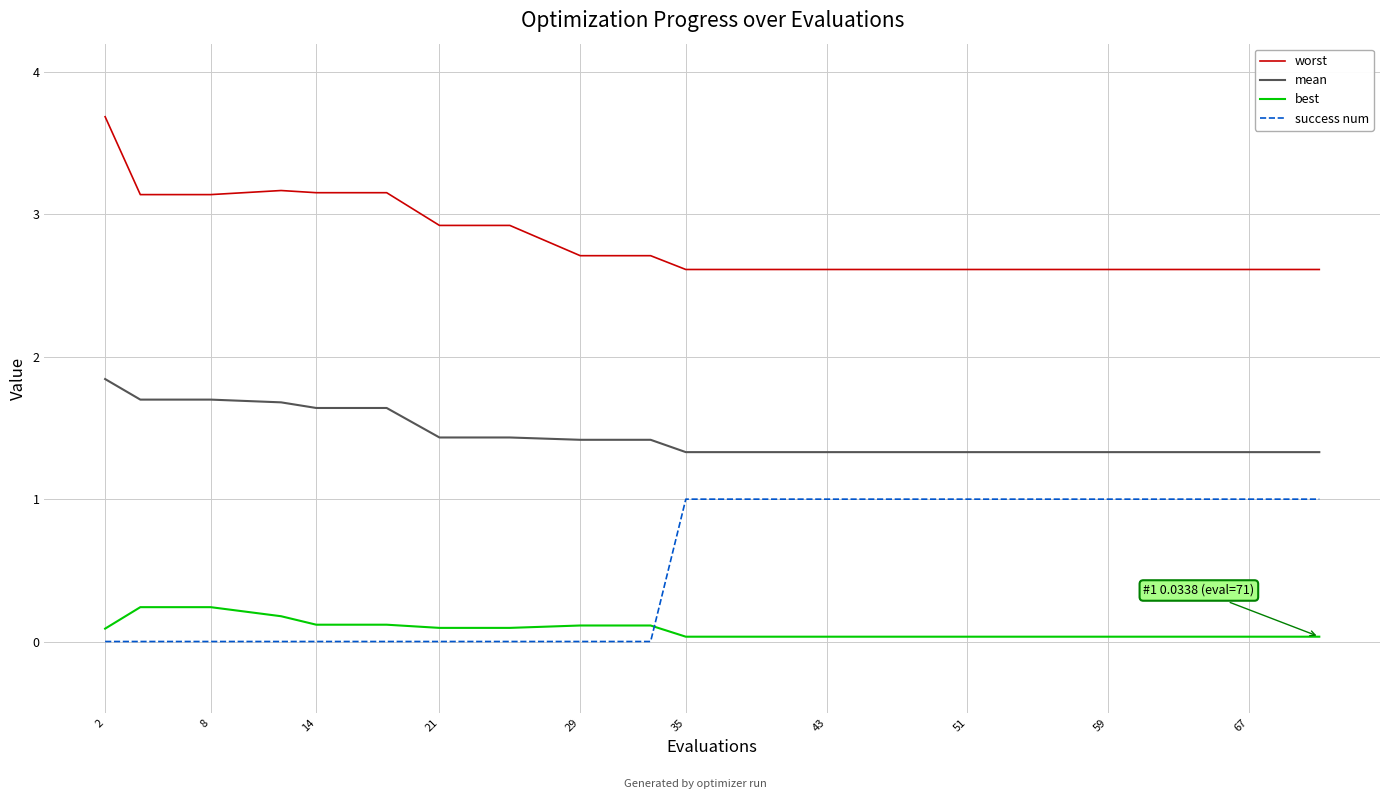

True or false: worst and best intersect in this chart.

False